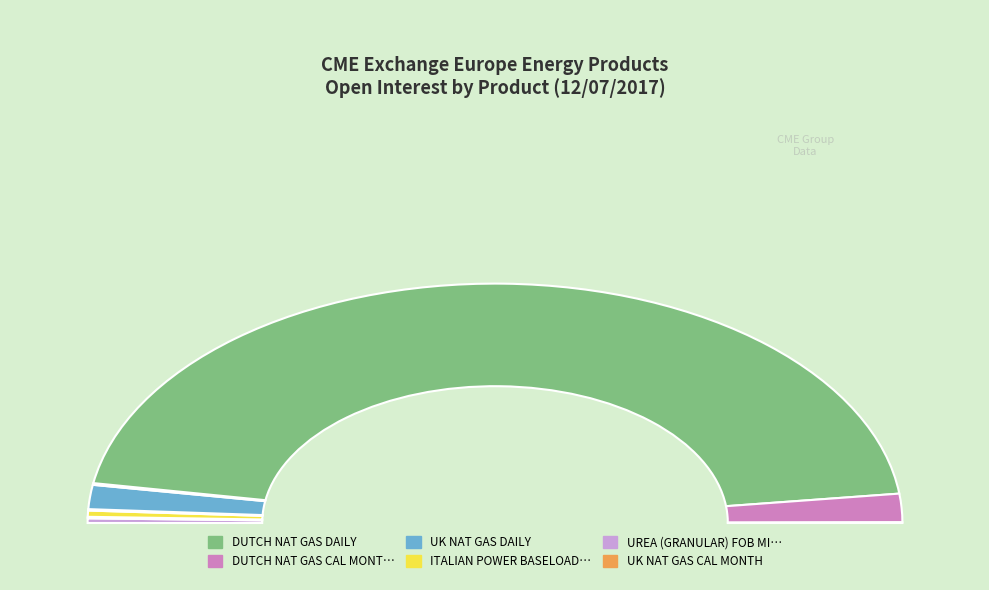

How many slices are in this pie chart?

9